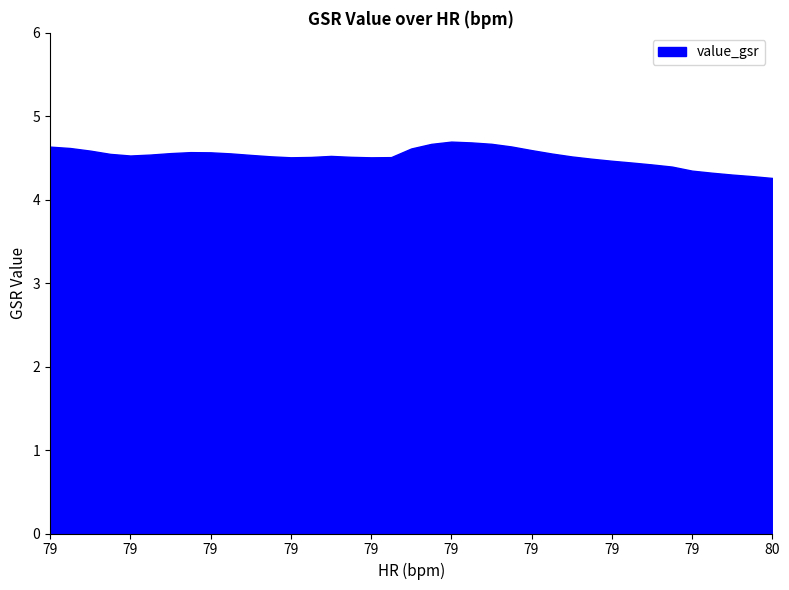

Reading left to right, extract all data points from this chart.

4.6	4.6	4.6	4.5	4.5	4.5	4.6	4.6	4.6	4.6	4.5	4.5	4.5	4.5	4.5	4.5	4.5	4.5	4.6	4.7	4.7	4.7	4.7	4.6	4.6	4.6	4.5	4.5	4.5	4.4	4.4	4.4	4.3	4.3	4.3	4.3	4.3